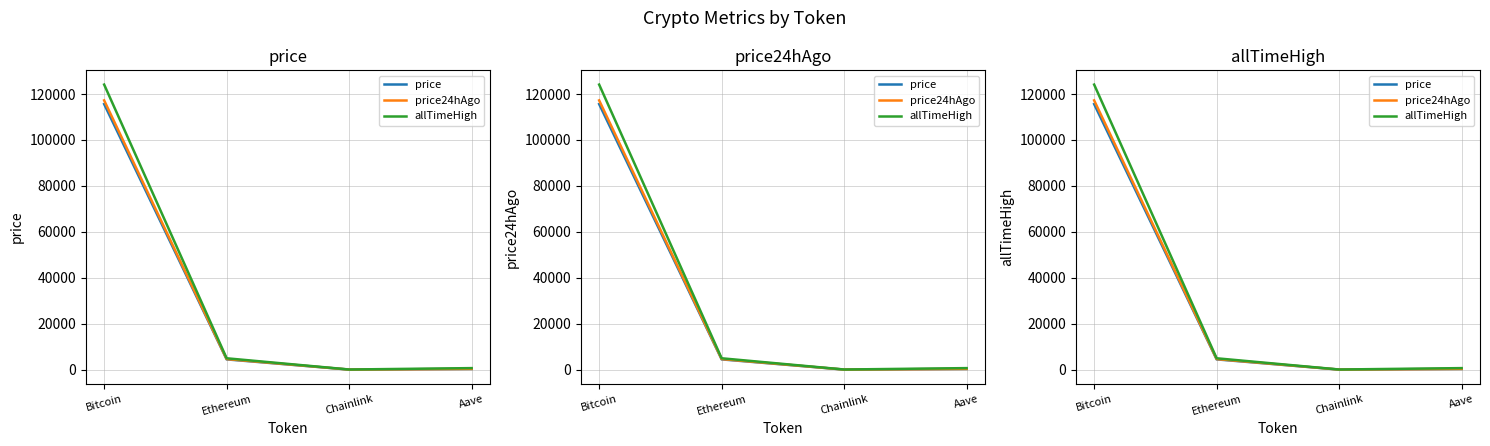

Does the chart display data point markers on the line(s)?

No